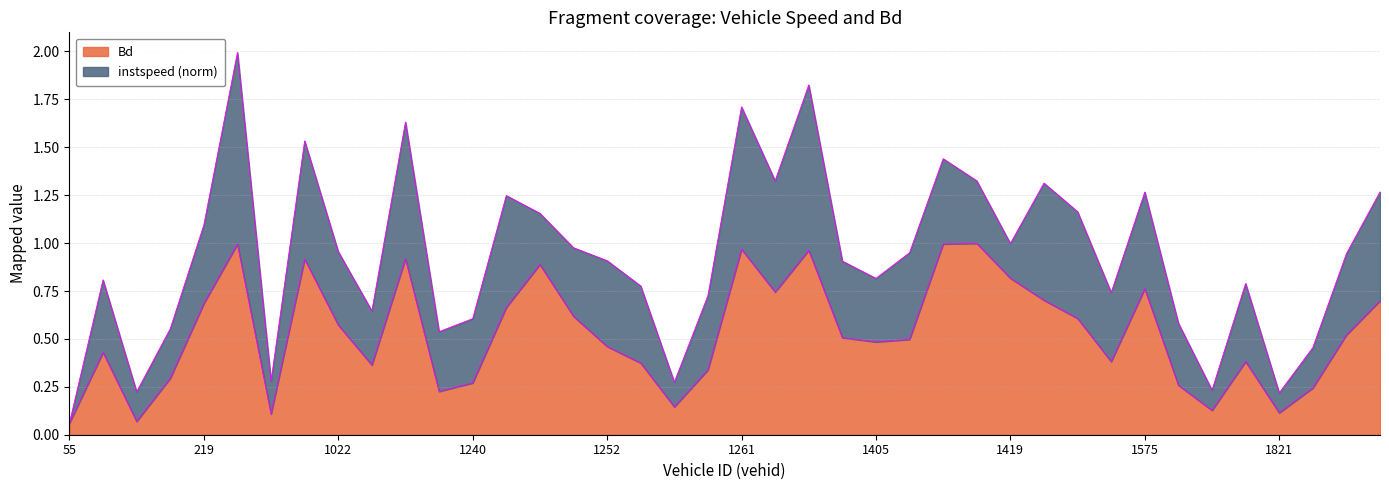

Rank the categories by value from highest to lowest.

1414, 1411, 1008, 1261, 1397, 1024, 1015, 1248, 1419, 1575, 1396, 1566, 1832, 219, 1247, 1251, 1569, 1022, 1827, 1403, 1410, 1405, 1252, 209, 1571, 1583, 1254, 1023, 1257, 218, 1240, 1580, 1826, 1034, 1256, 1582, 1821, 1011, 217, 55